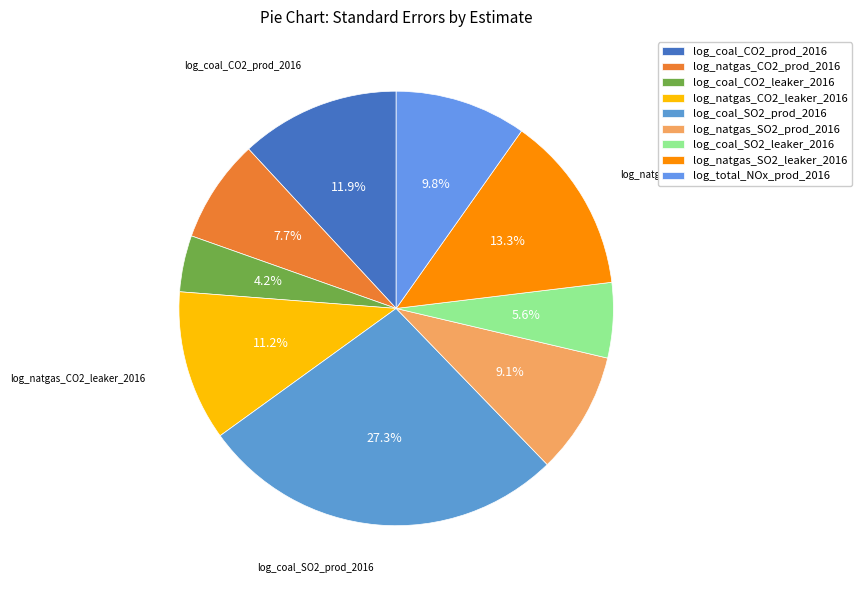

Which slice is the smallest?

log_coal_CO2_leaker_2016